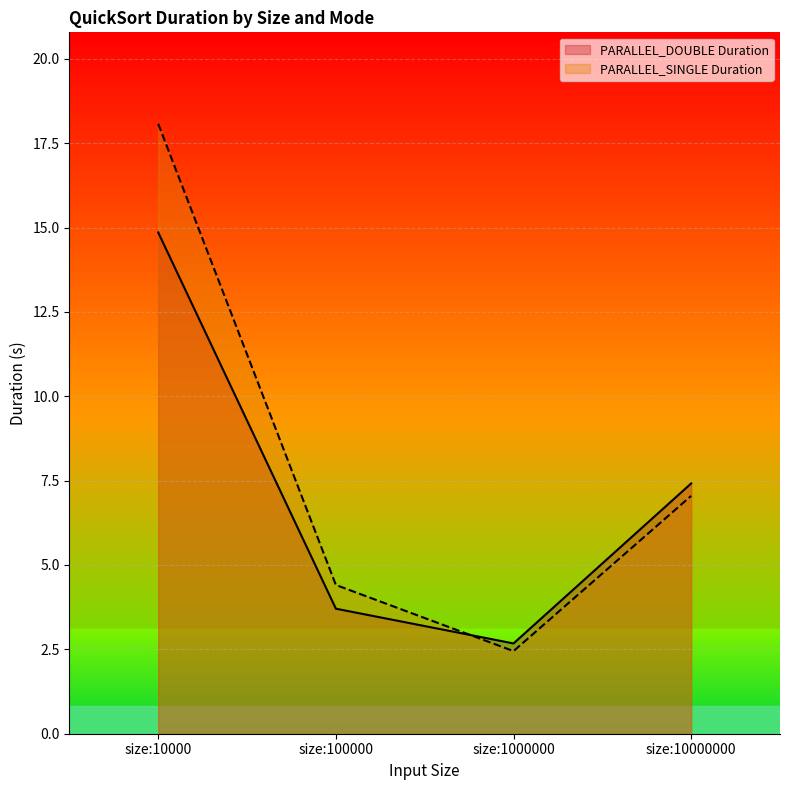

Rank the series by their maximum value, from highest to lowest.

PARALLEL_SINGLE Duration, PARALLEL_DOUBLE Duration